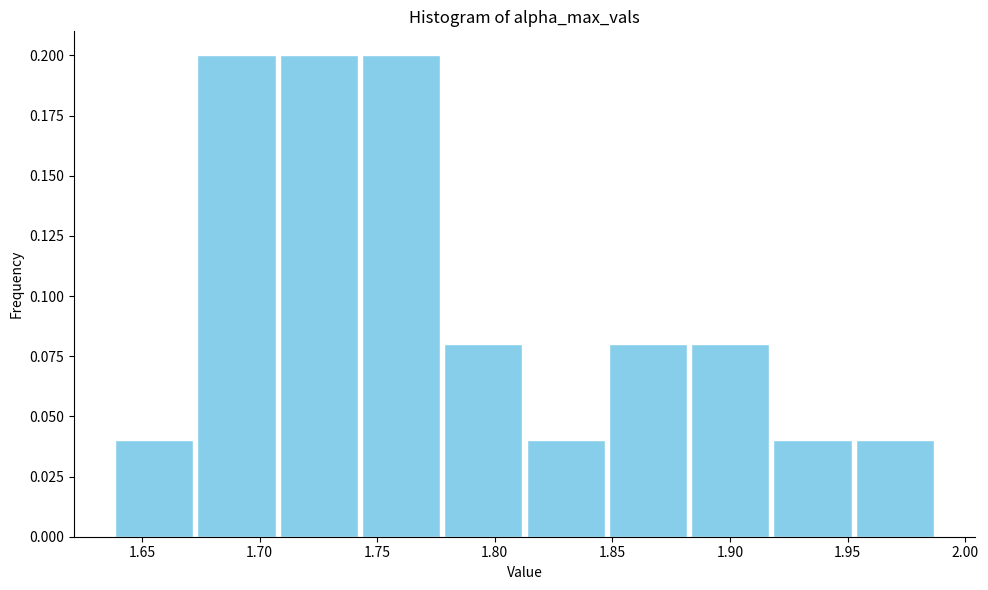

Reading left to right, transcribe this chart: for each bar, give the range it covers on the x-axis and its height. Neither the bar edges nor the heights are printed on the chart, so give them approximately, as read against the axes.

1.640 to 1.675: 0.04
1.675 to 1.710: 0.20
1.710 to 1.745: 0.20
1.745 to 1.780: 0.20
1.780 to 1.815: 0.08
1.815 to 1.850: 0.04
1.850 to 1.885: 0.08
1.885 to 1.920: 0.08
1.920 to 1.955: 0.04
1.955 to 1.990: 0.04